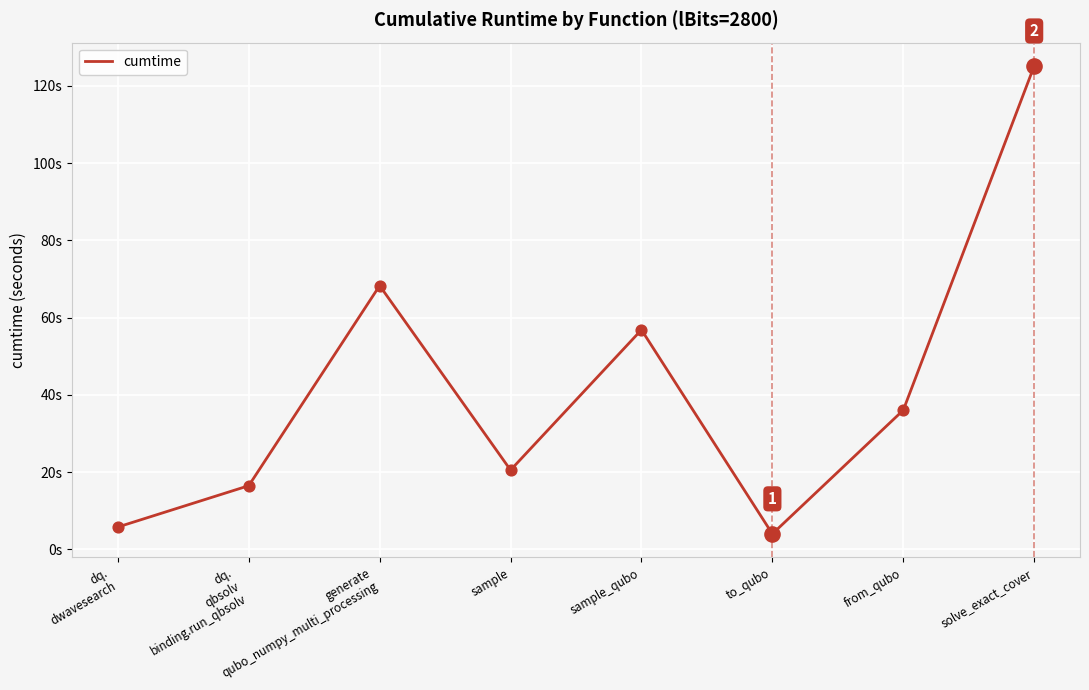

What is the change in value from sample to to_qubo?

-16.5